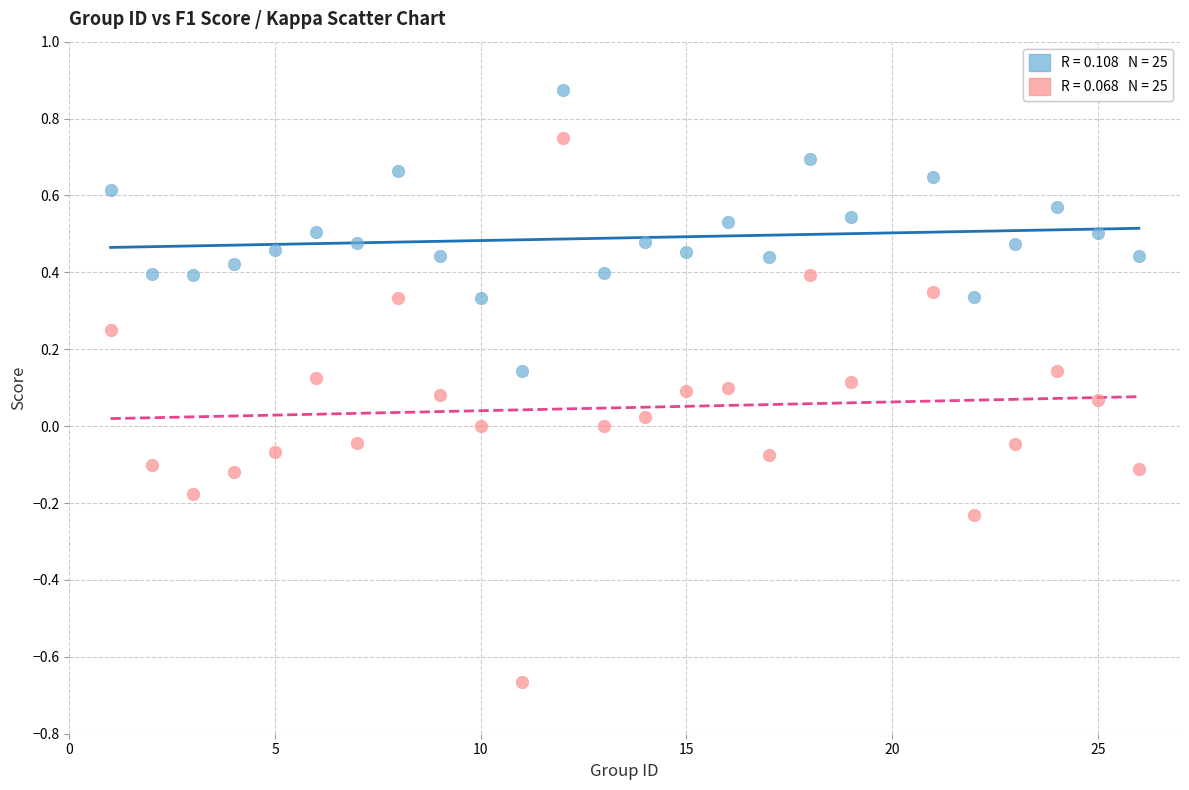

How many points are shown in the scatter plot?

50